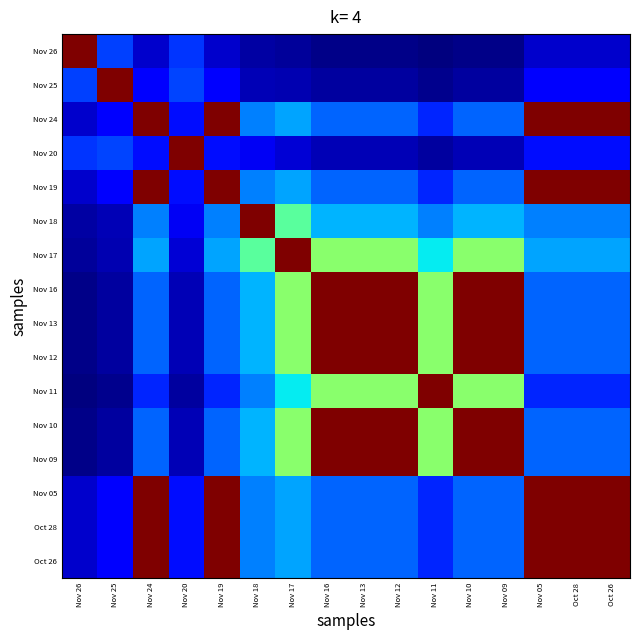

Rank the series by their maximum value, from lowest to highest.

Nov 26, Nov 25, Nov 24, Nov 20, Nov 19, Nov 18, Nov 17, Nov 16, Nov 13, Nov 12, Nov 11, Nov 10, Nov 09, Nov 05, Oct 28, Oct 26